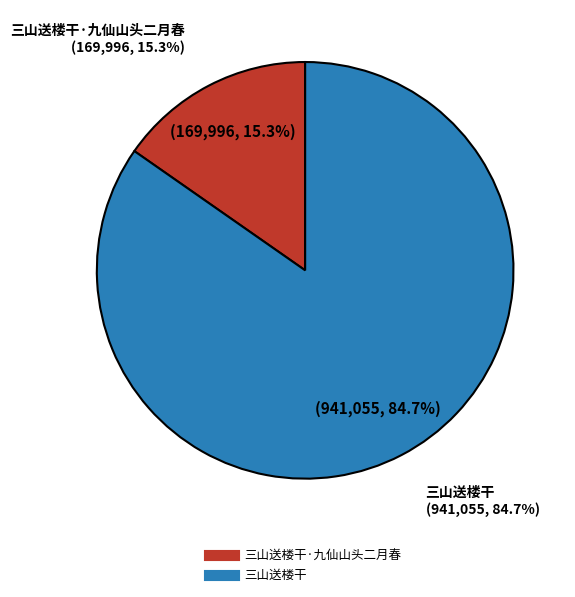

Rank the categories by value from lowest to highest.

三山送楼干·九仙山头二月春, 三山送楼干